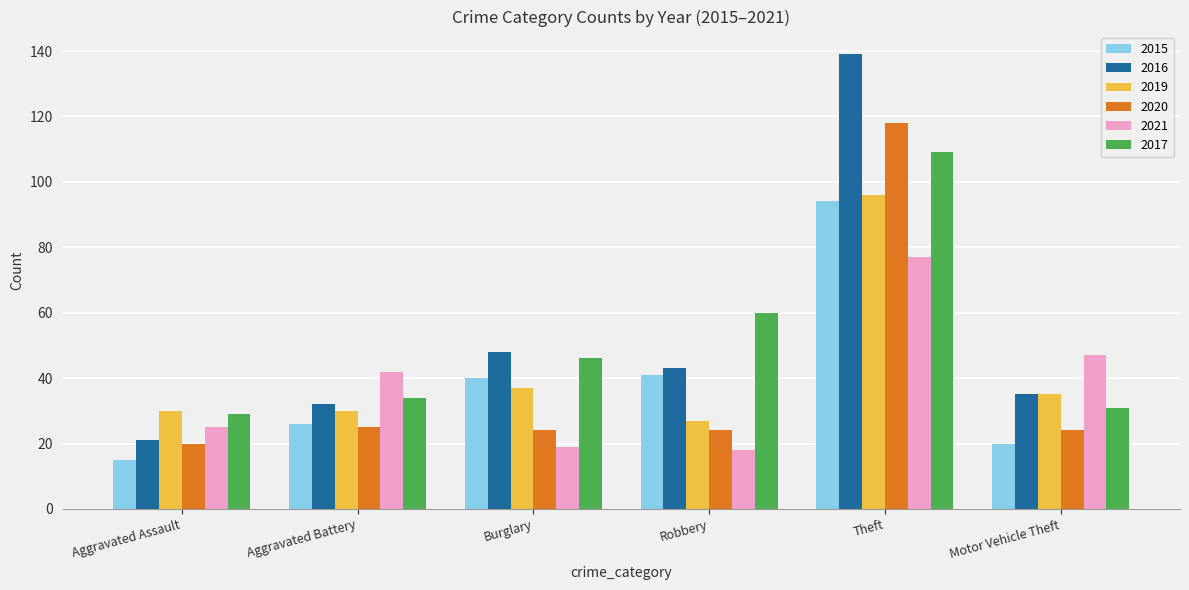

What is the sum of the 2020 values at Aggravated Battery and Robbery?

49